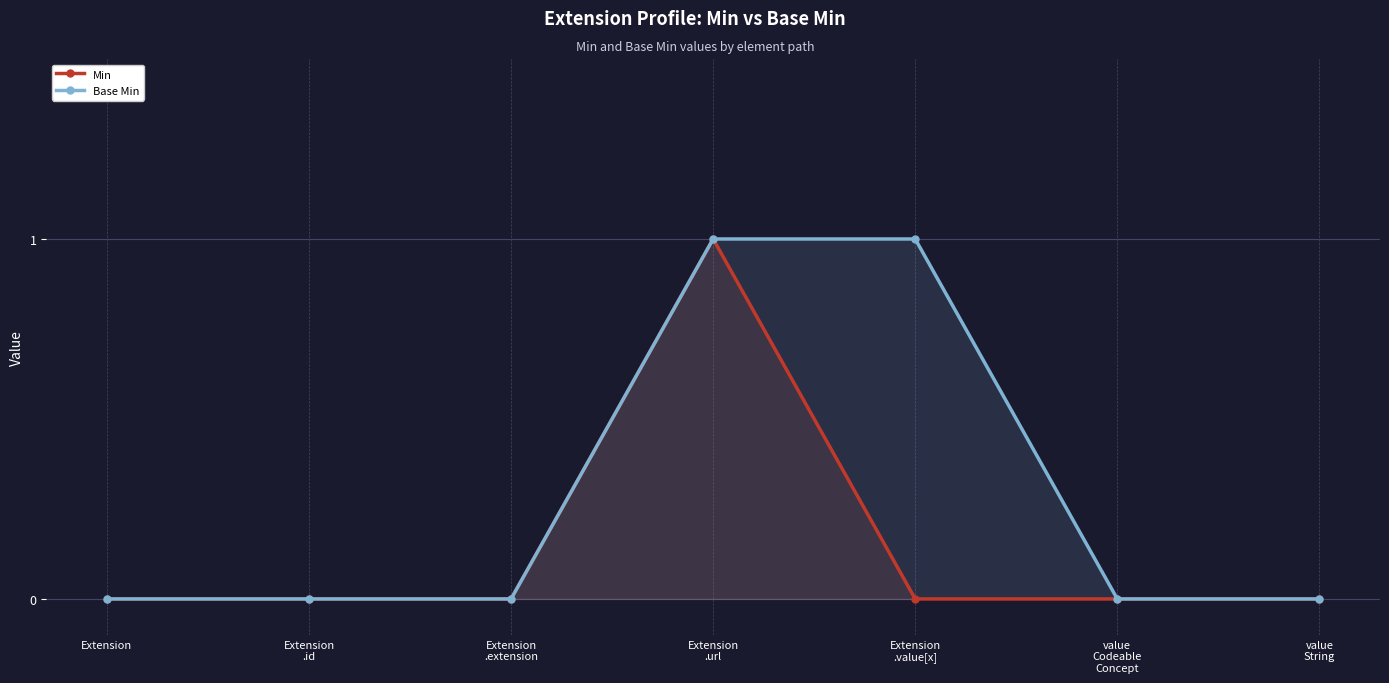

List the series in order of their peak value, lowest first.

Min, Base Min